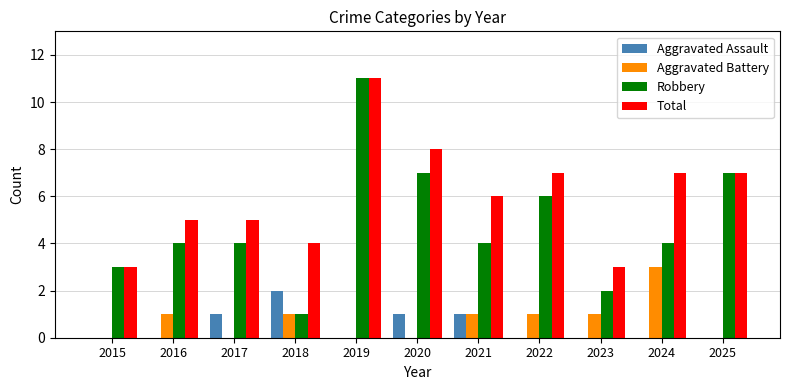

Which series changed the most between 2021 and 2025?

Robbery